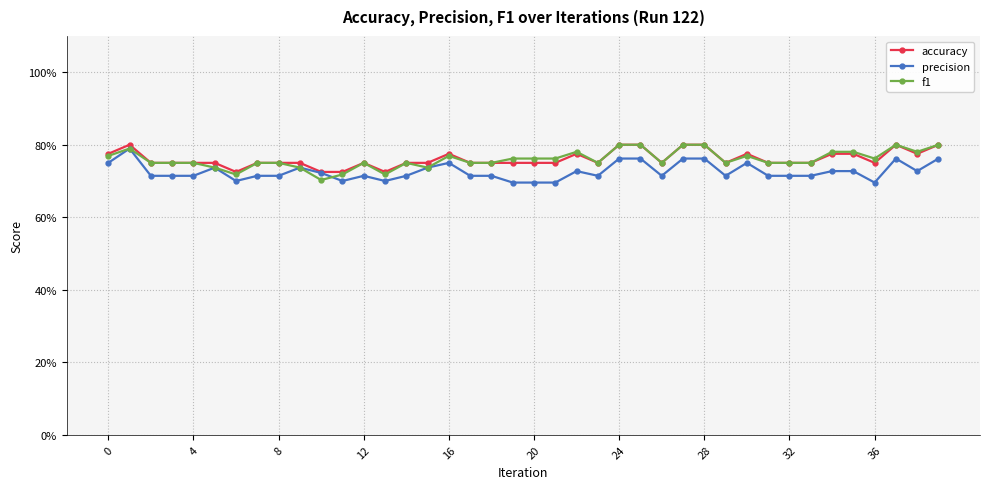

Is this an area chart (filled region under the line)?

No